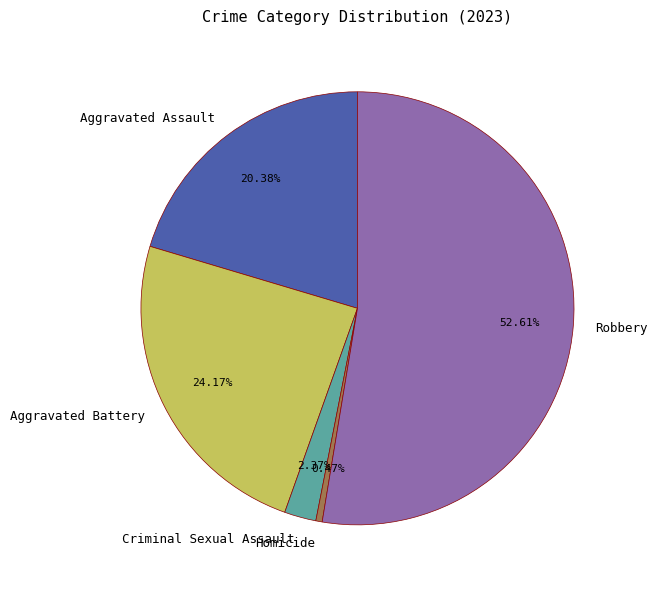

To the nearest percent, what is the average slice percentage?

20%